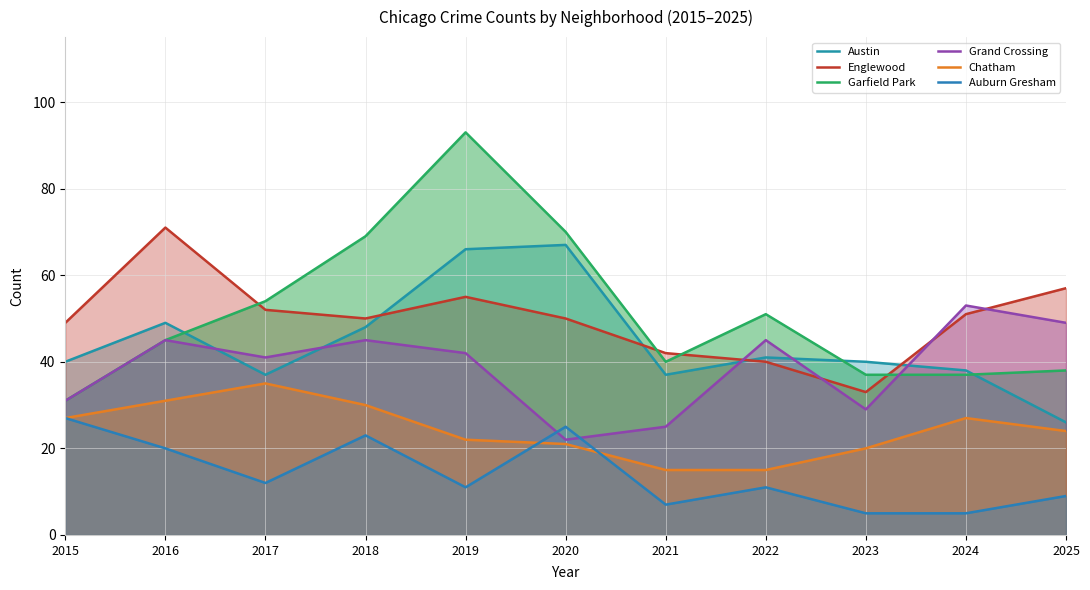

True or false: Grand Crossing has more than 0 interior local peaks.

True